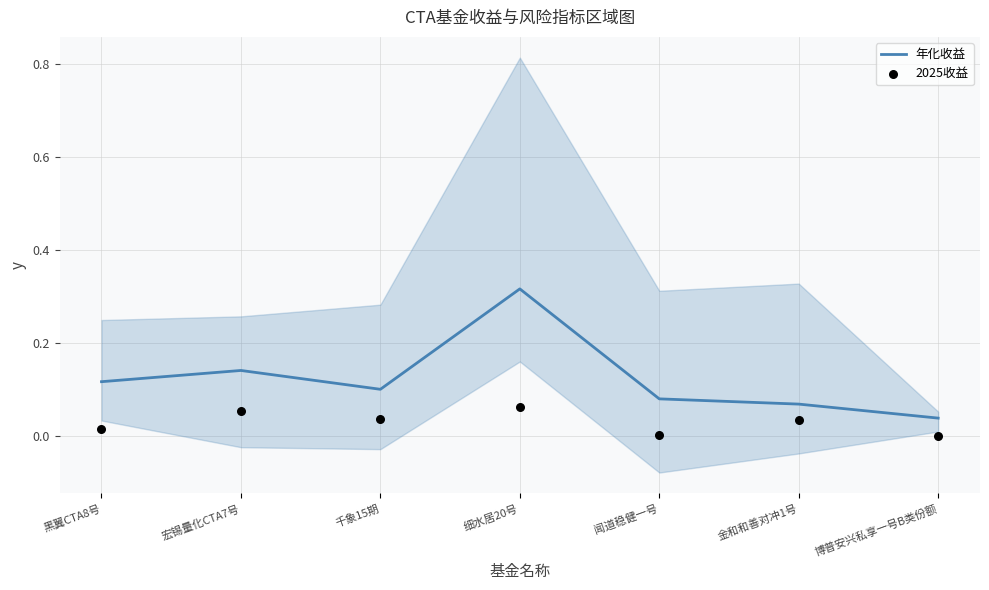

What are all the series names shown in the legend?

年化收益, 2025收益